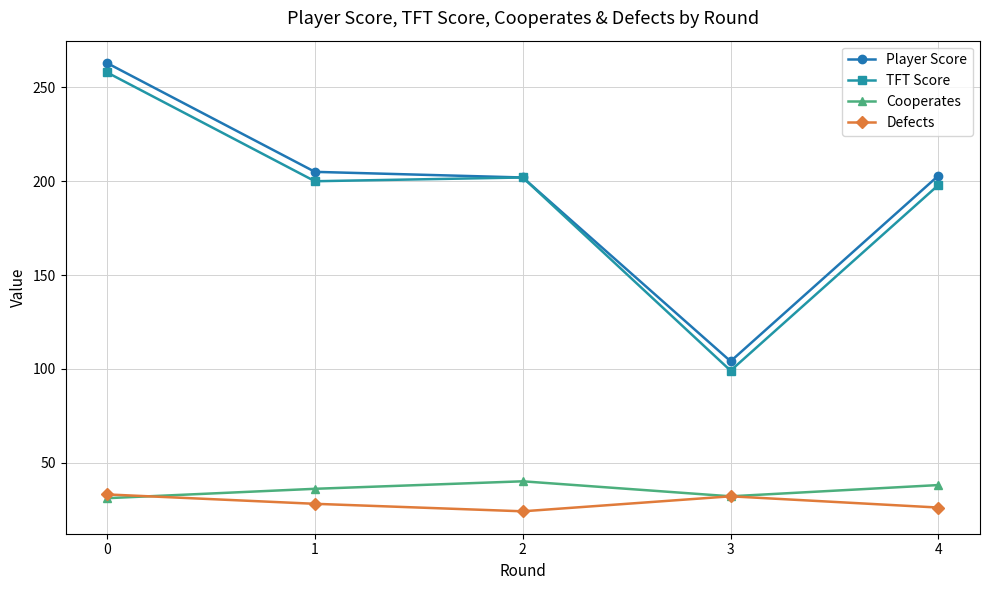

True or false: Defects and TFT Score cross at least once.

False